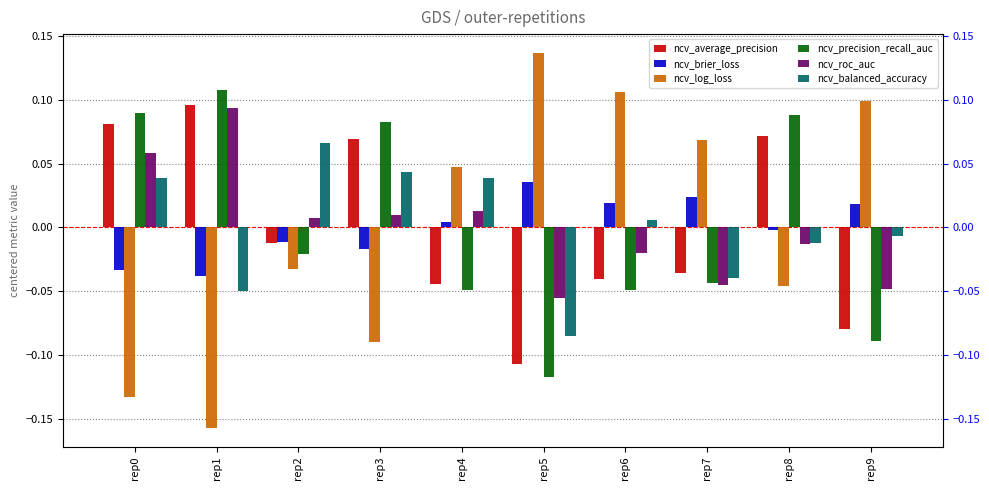

What is the greatest value displayed?

0.1